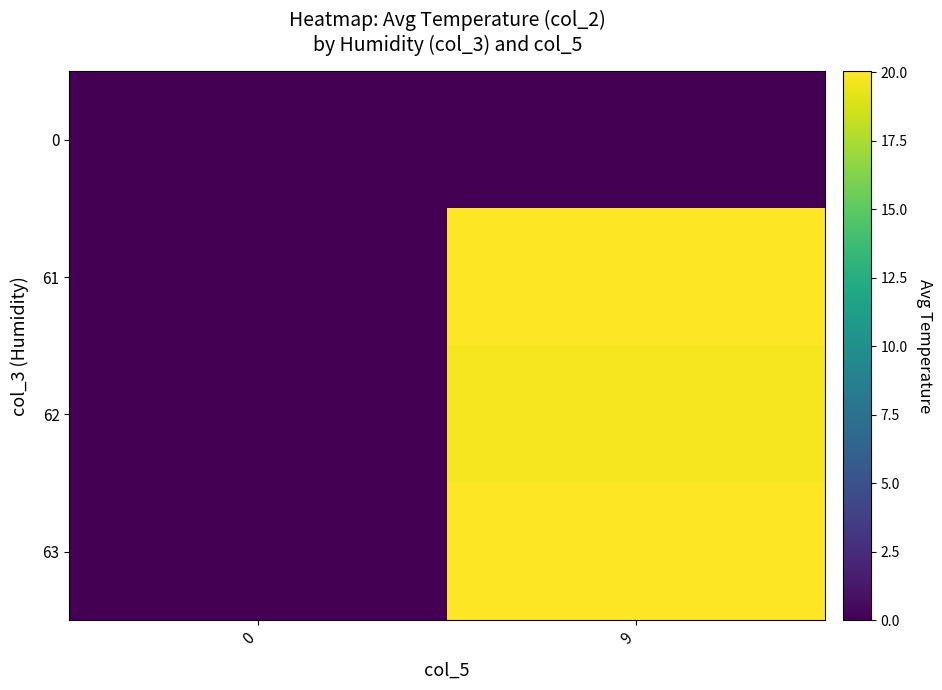

At which category is the sum across all series the highest?

9